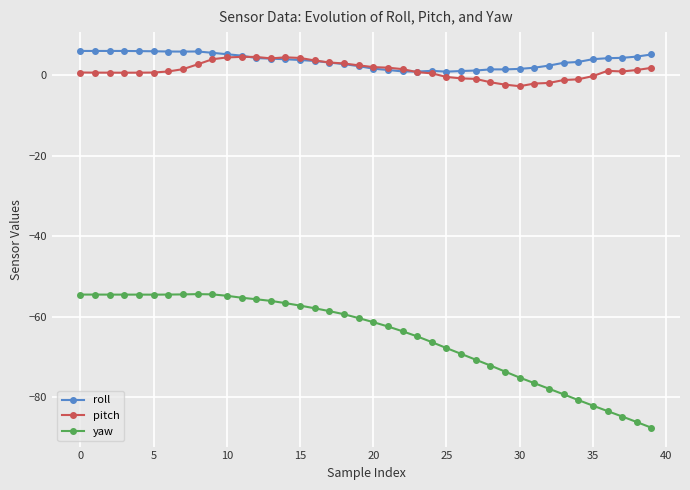

True or false: yaw and pitch intersect in this chart.

False